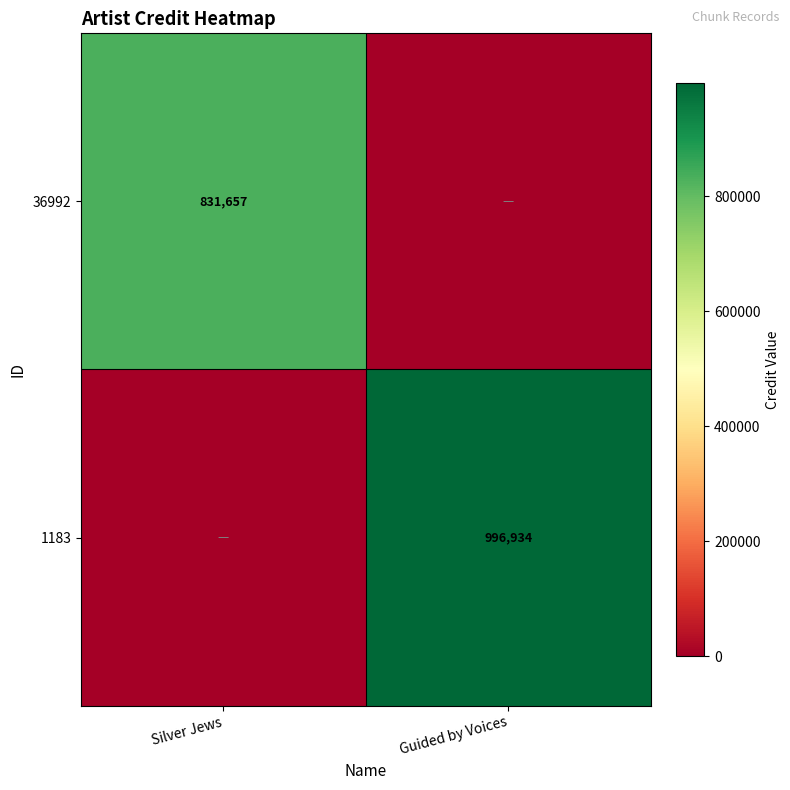

What is the maximum value shown in the chart?

996934